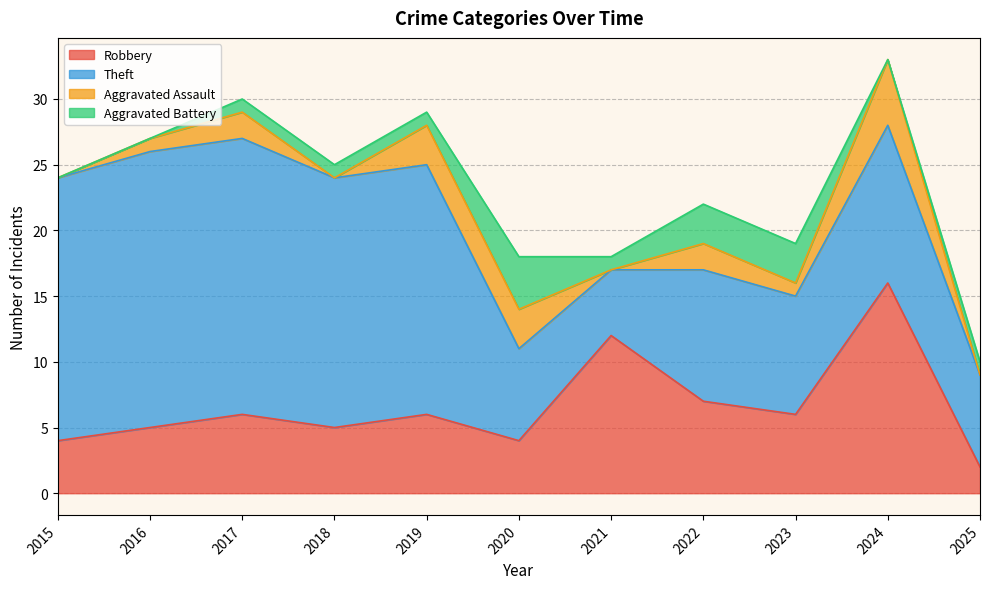

At which label does Aggravated Battery reach its peak?

2020